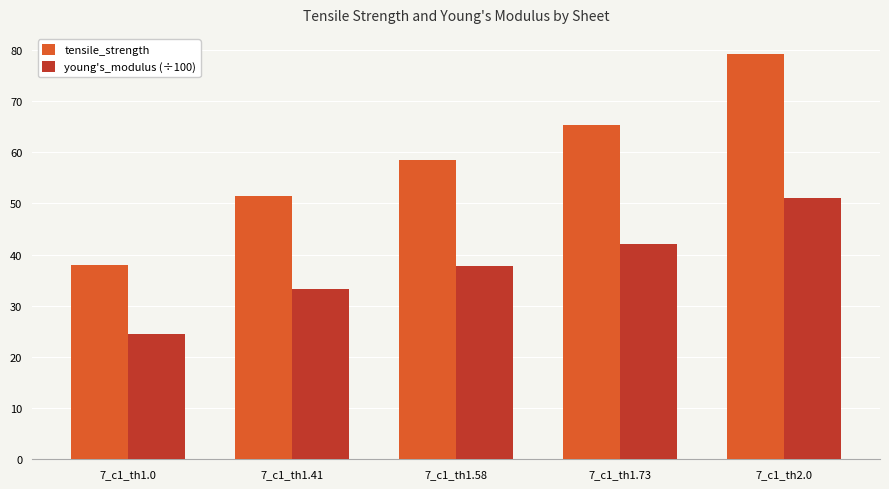

What is the minimum value shown in the chart?

24.5